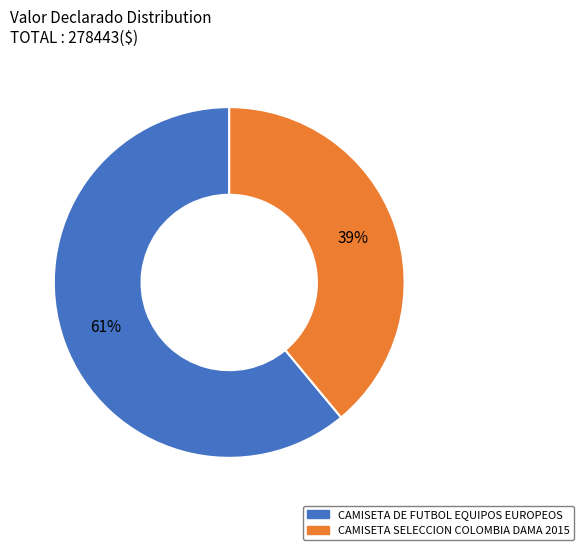

To the nearest percent, what is the difference between the largest and smallest slice percentages?

22%